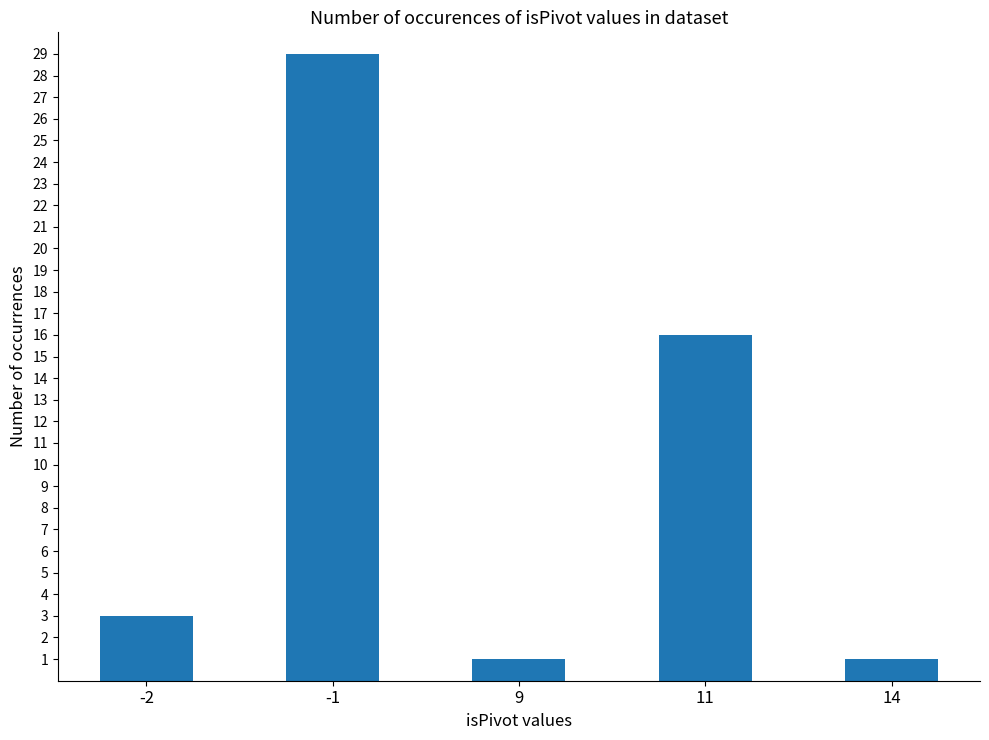

At which label is the value closest to 15?

11